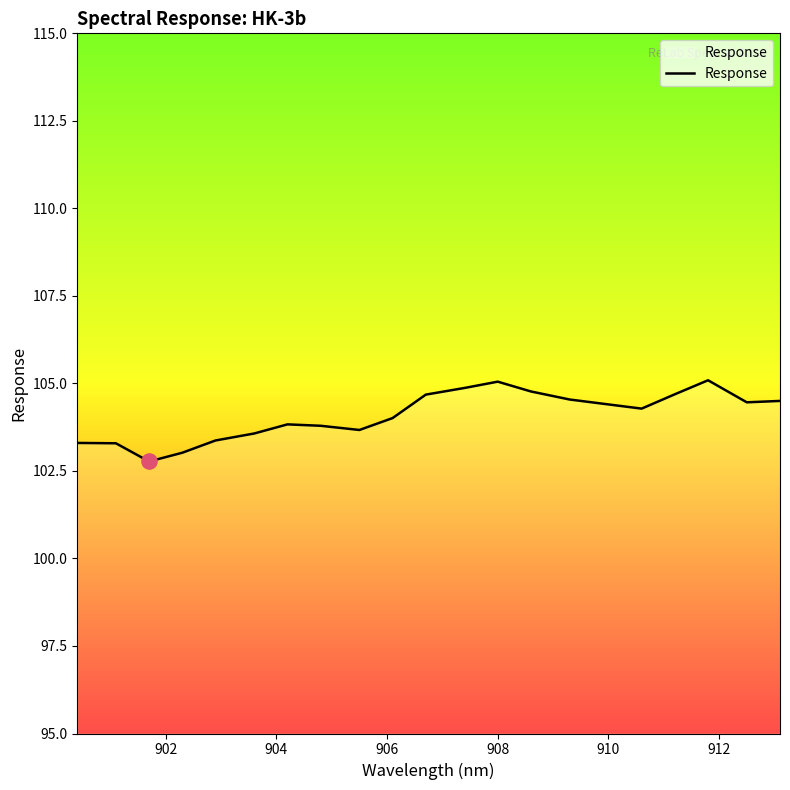

What is the minimum value shown in the chart?

102.8